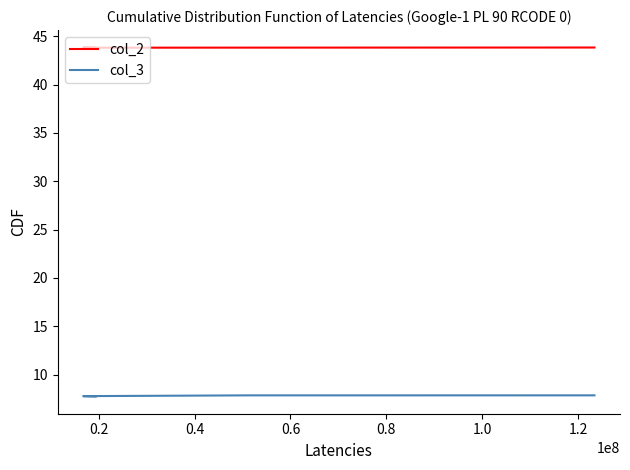

Which series has the widest spread of values?

col_3